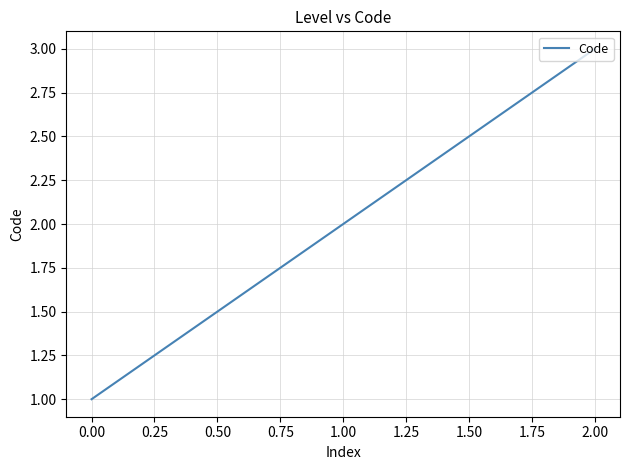

How many values are between 1 and 3?

3